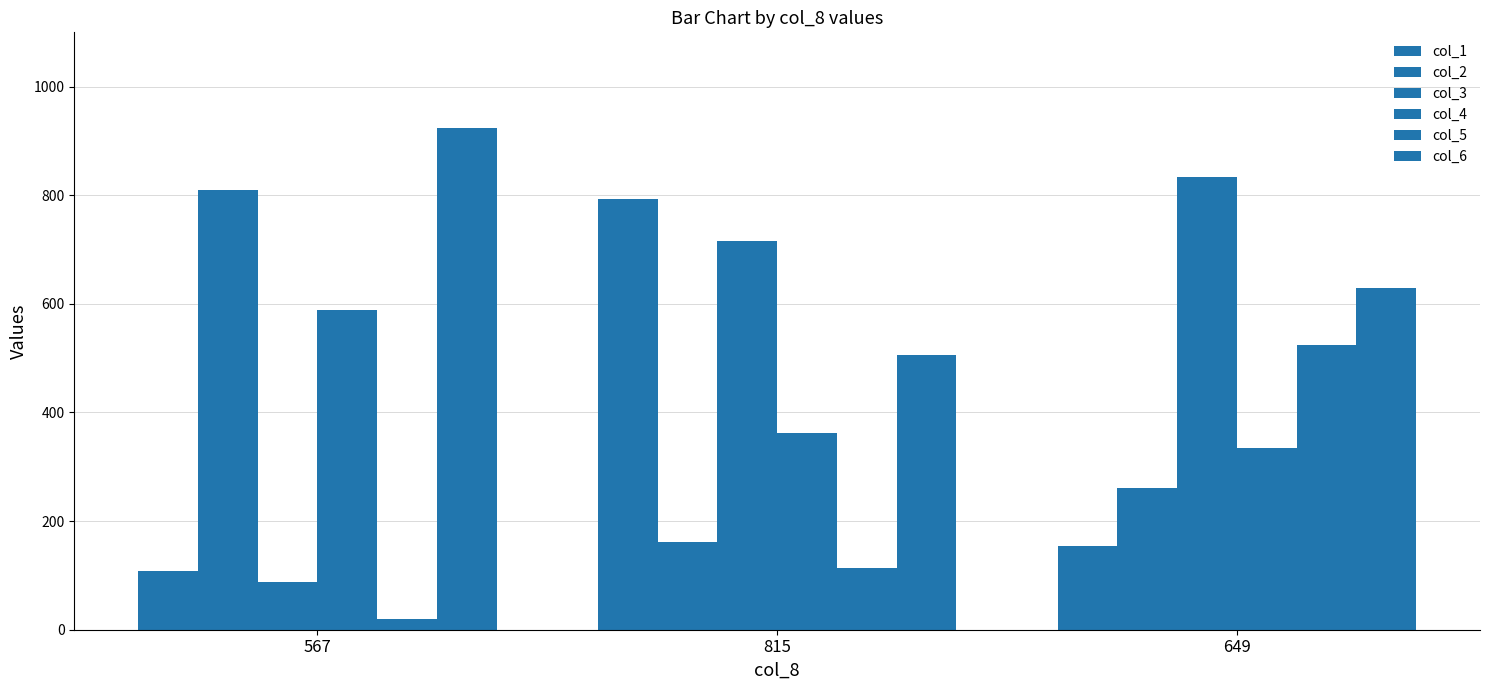

Are the bars grouped side by side (vs. stacked)?

Yes